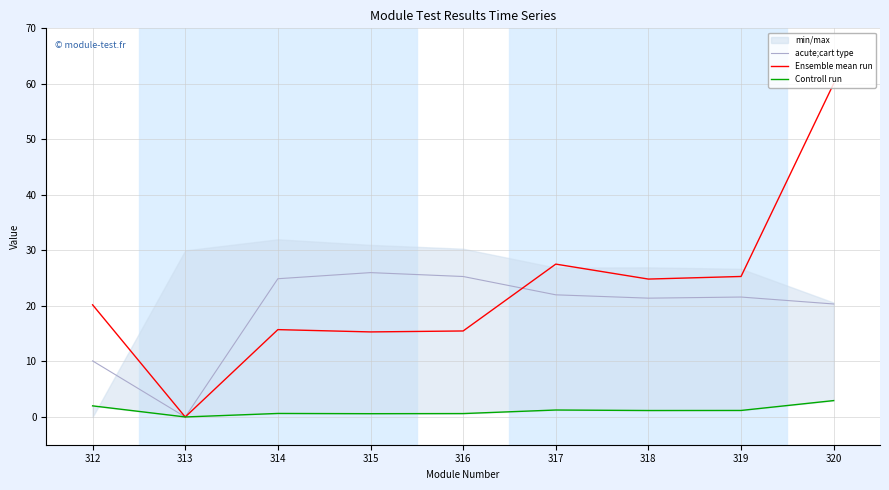

What is the difference between the maximum and second lowest values in the Ensemble mean run series?

44.7